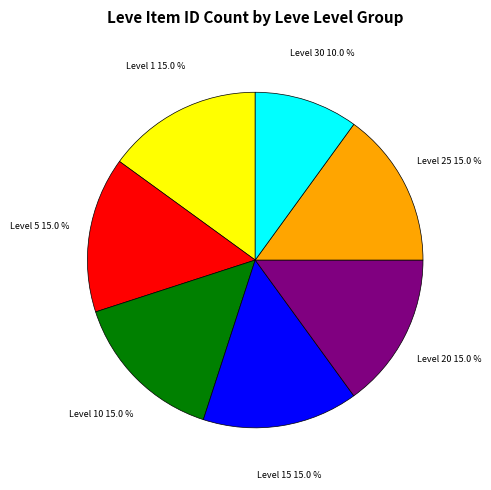

Does any single category account for the majority?

No